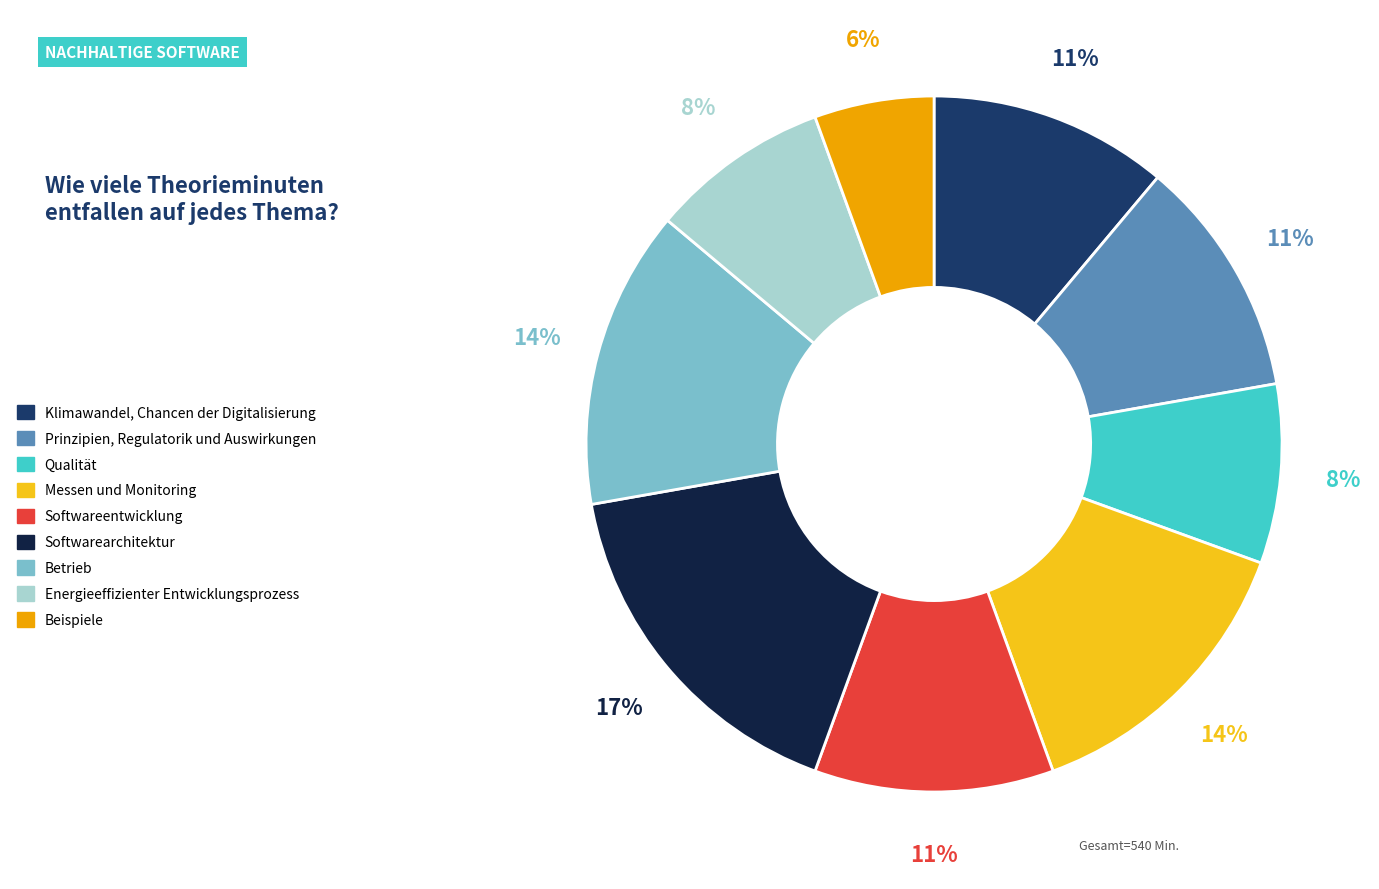

Does Softwarearchitektur represent more than half of the total?

No